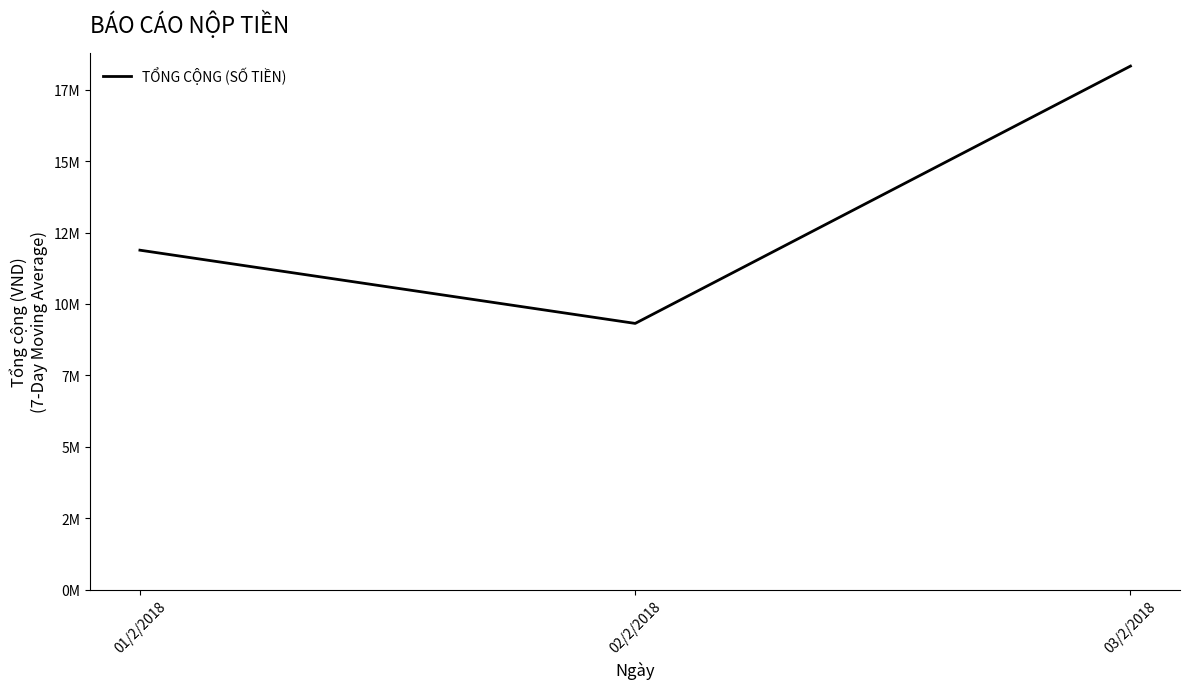

Does the chart display data point markers on the line(s)?

No